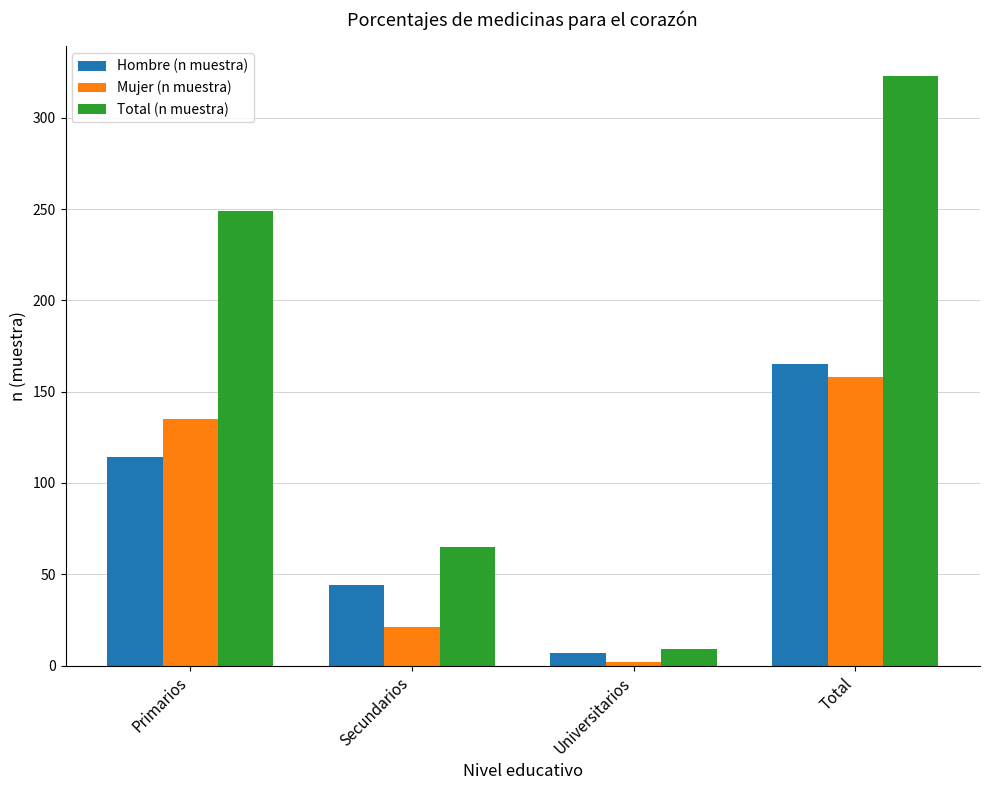

Where is Total (n muestra) nearest to the value 166?

Primarios